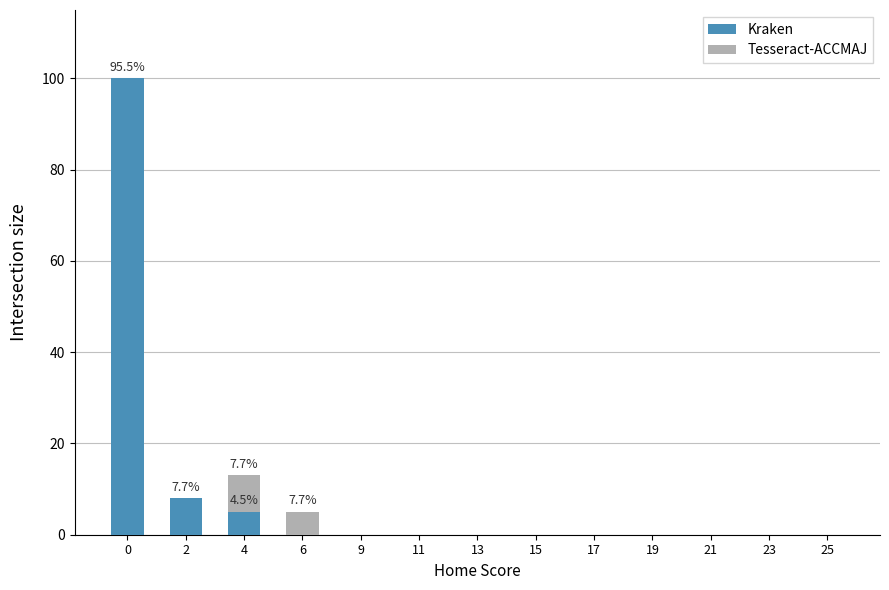

Is it true that Kraken equals 5 at 4?

True